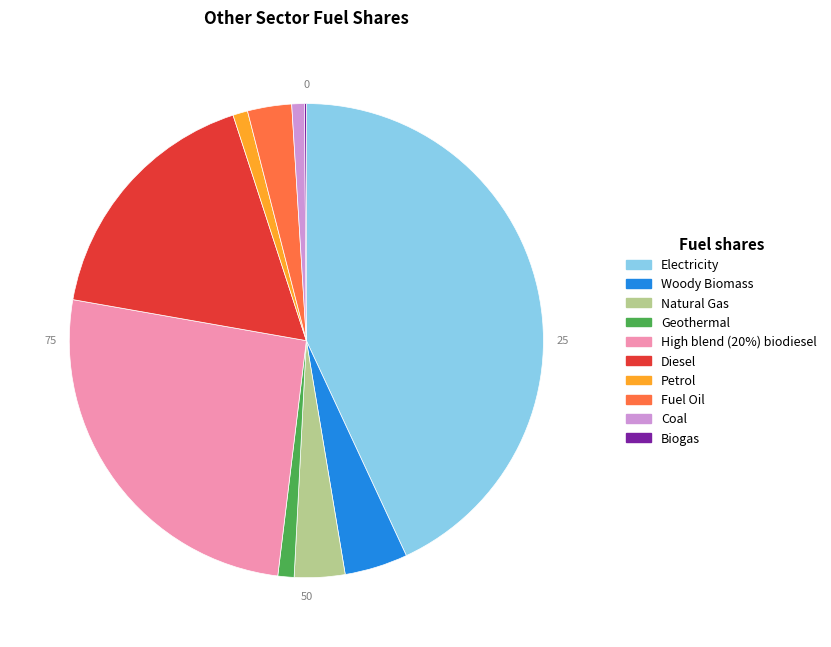

Which slice is the largest?

Electricity